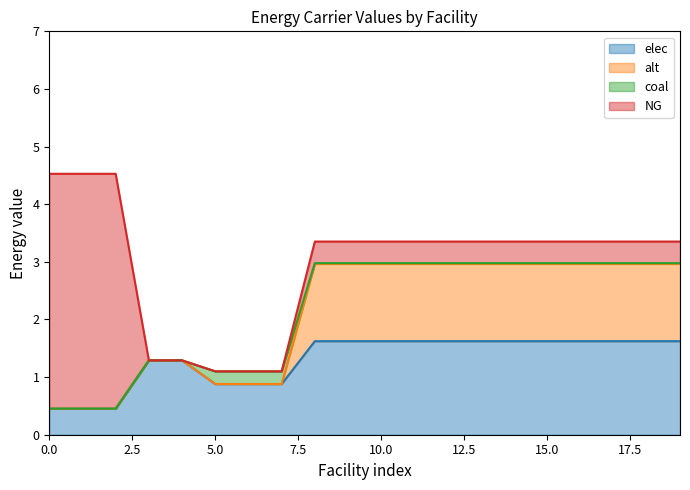

True or false: elec and alt intersect in this chart.

False